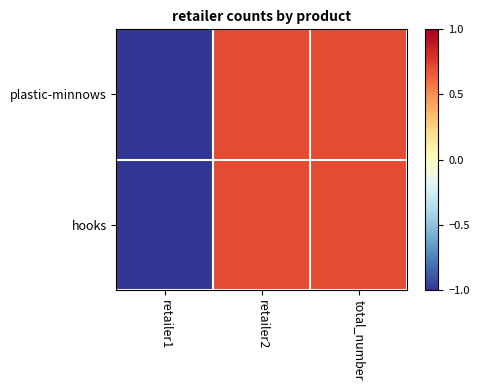

Reading left to right, extract all data points from this chart.

plastic-minnows: retailer1=-1.4	retailer2=0.7	total_number=0.7
hooks: retailer1=-1.4	retailer2=0.7	total_number=0.7